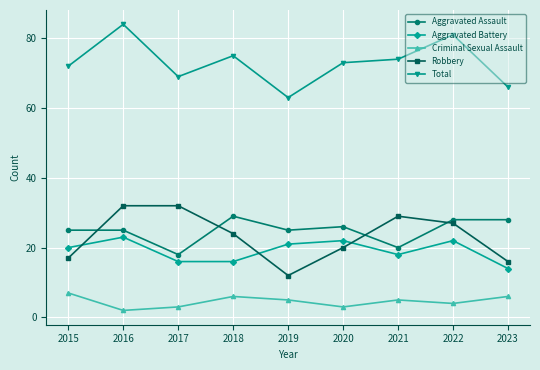

True or false: Robbery and Total cross at least once.

False